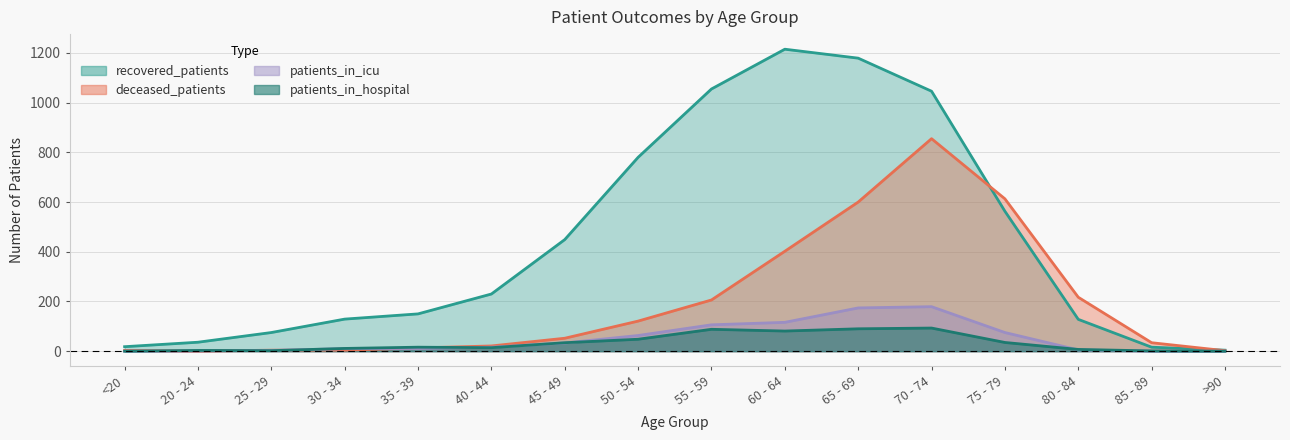

How many values in the patients_in_icu series are below 16?

8